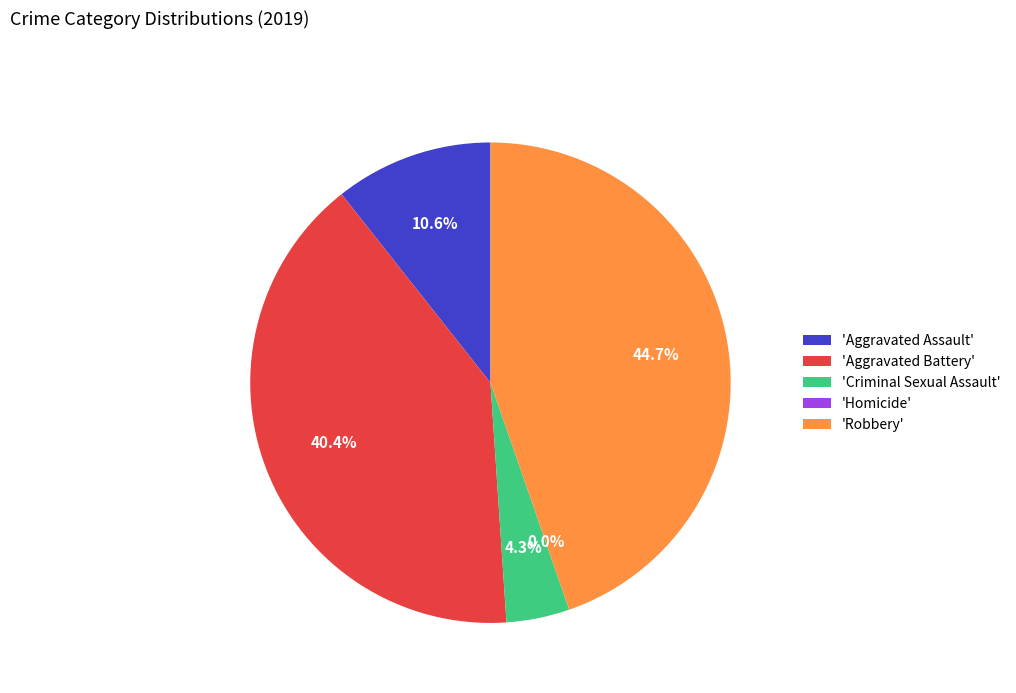

How many slices are in this pie chart?

5